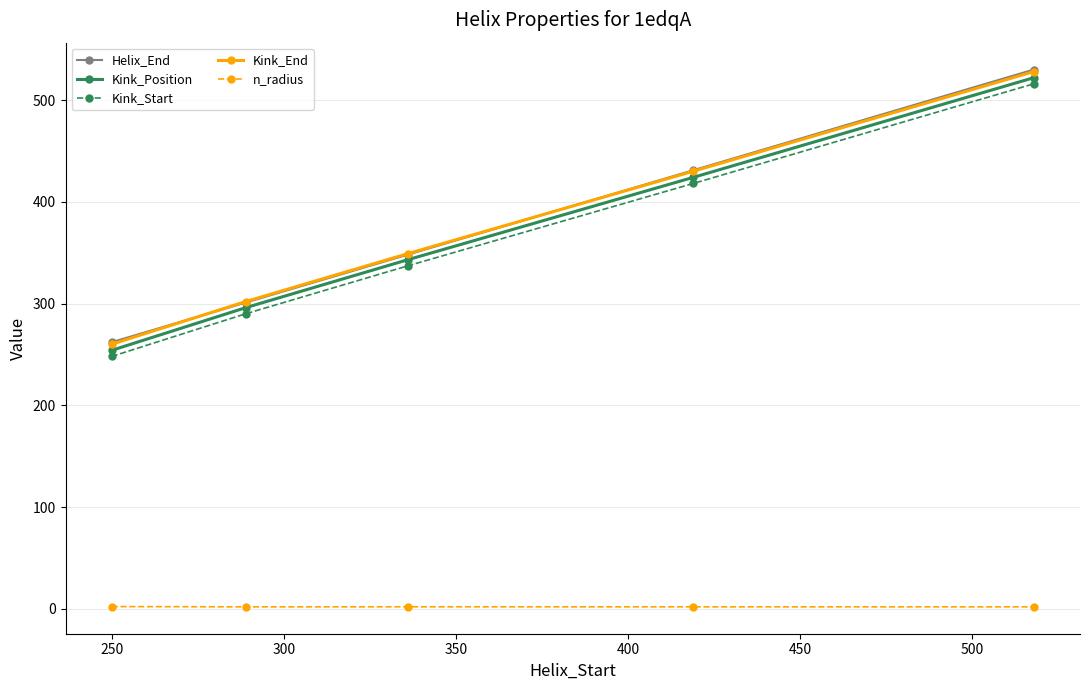

True or false: Helix_End has more than 0 points higher than both neighbors.

False